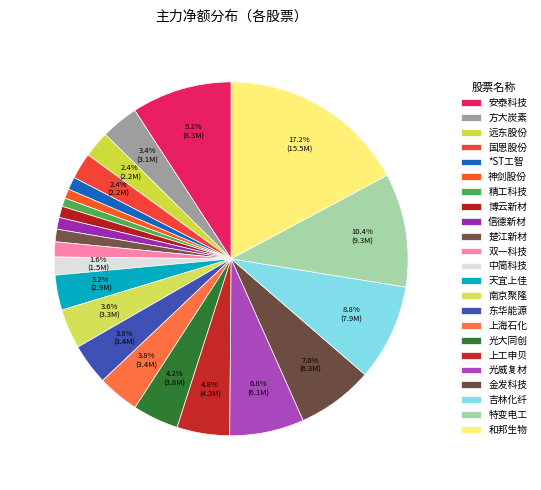

Is it true that 楚江新材 is 11% of the pie?

False